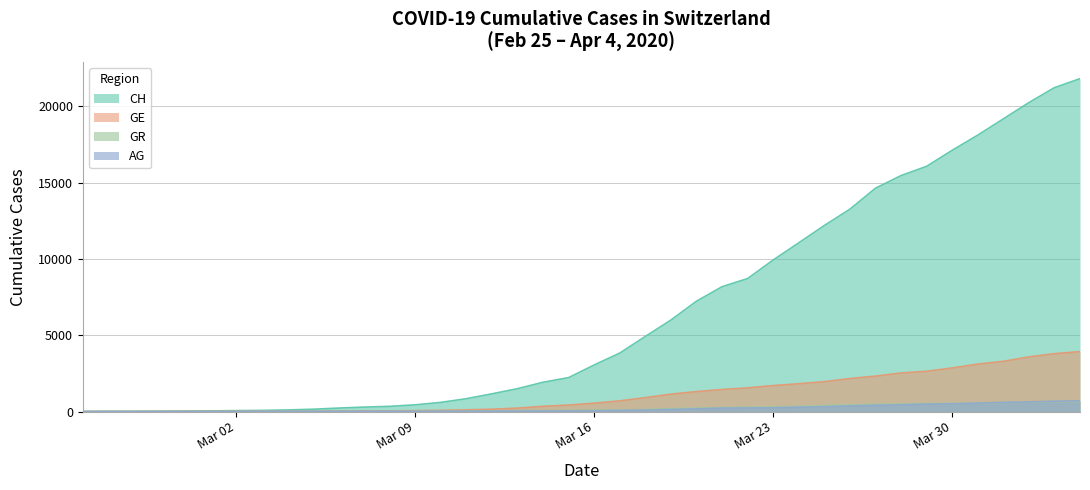

Read the CH value at 2020-04-01.

19176